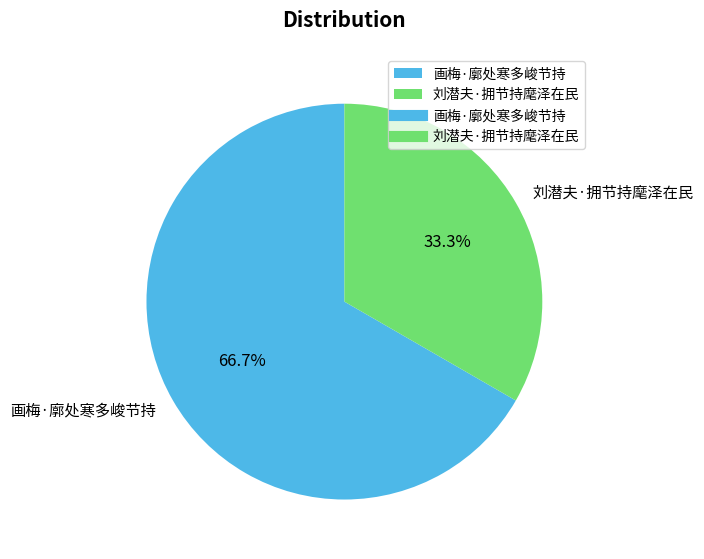

Does any single category account for the majority?

Yes